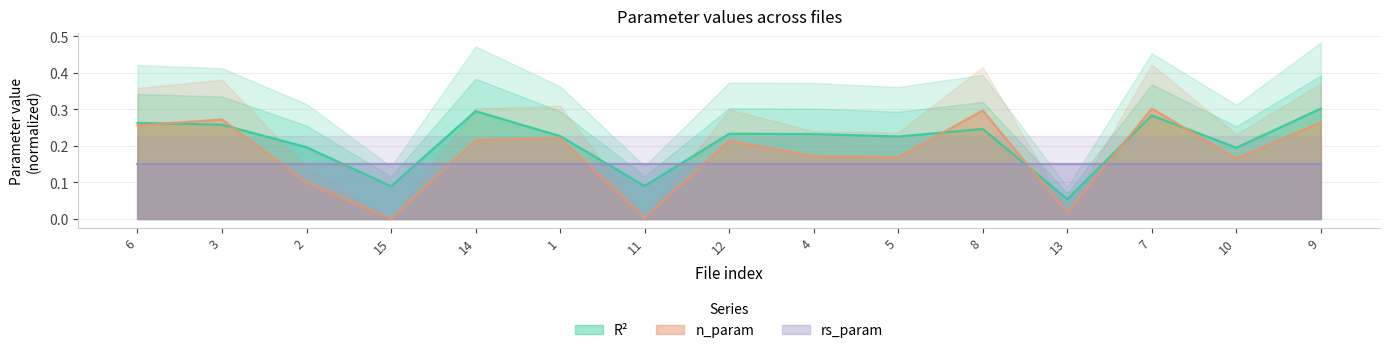

How many categories are shown in the chart?

15